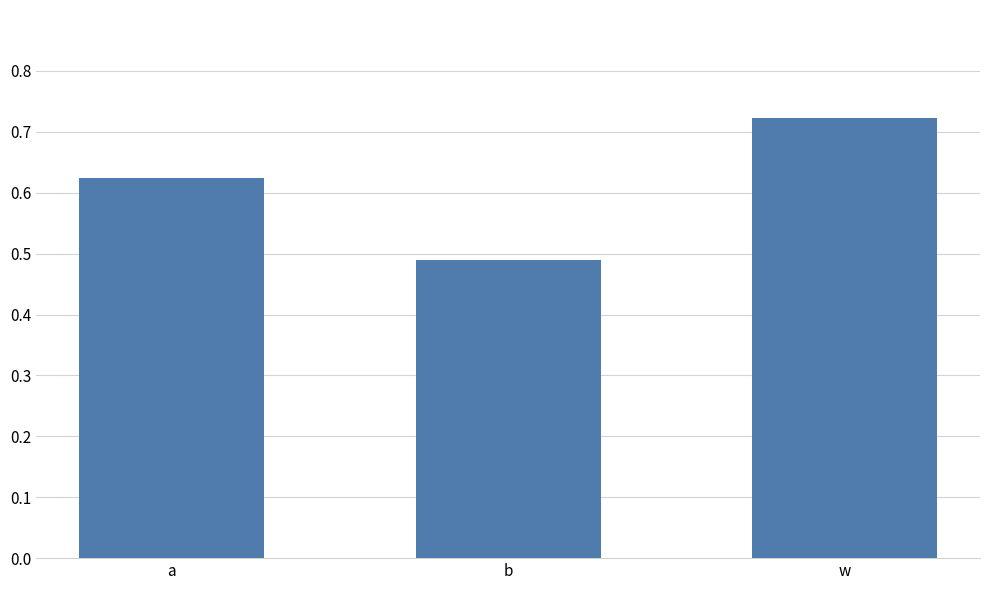

What position from the right is b?

2